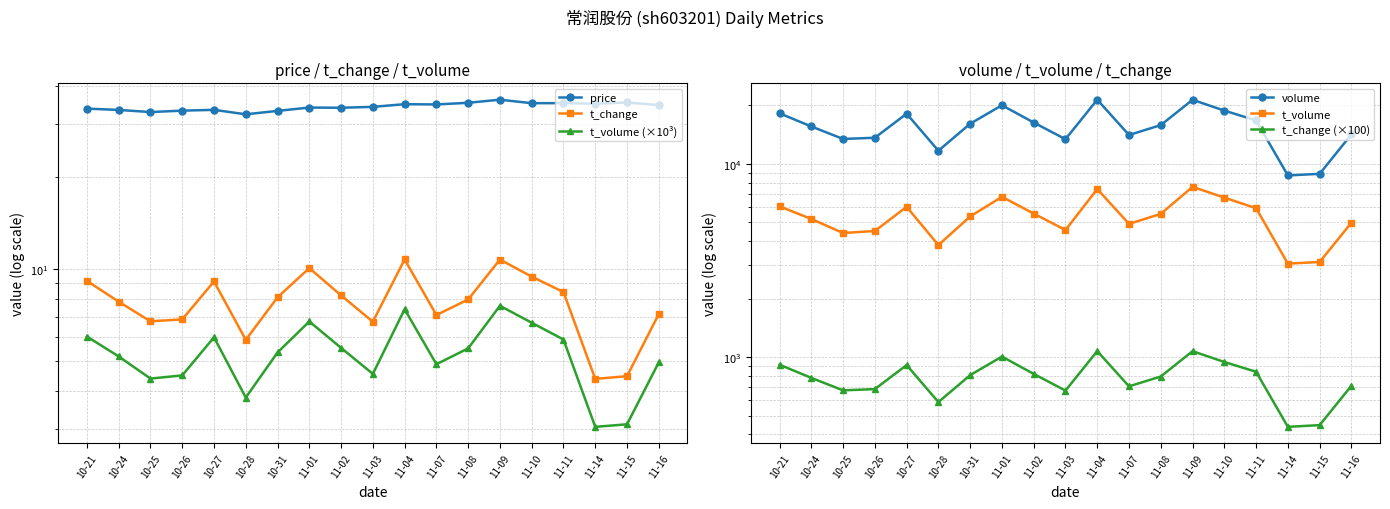

Read the t_volume value at 10-28.

3804.0